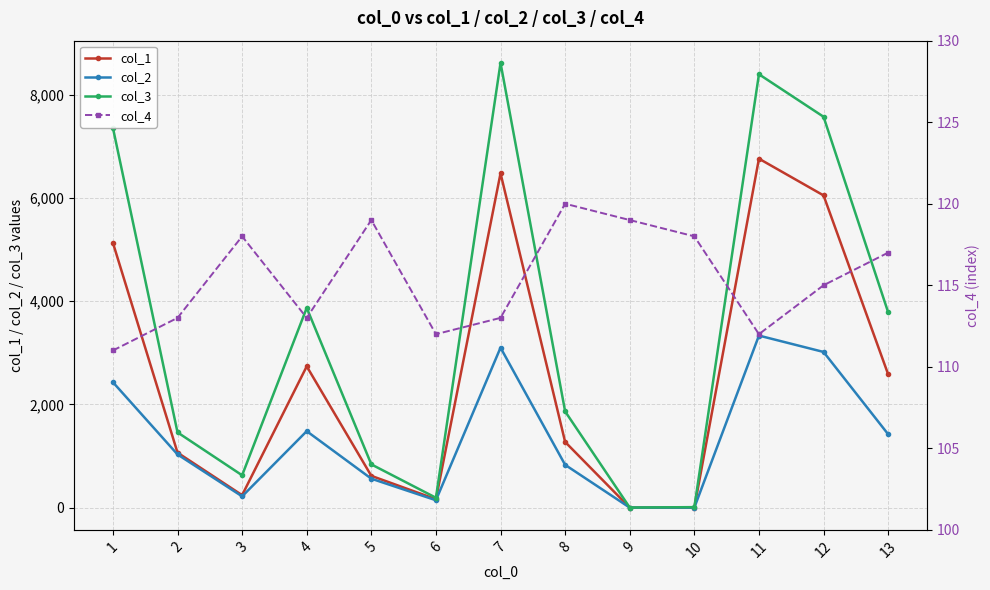

List the labels in order of col_2 value, largest first.

11, 7, 12, 1, 4, 13, 2, 8, 5, 3, 6, 9, 10